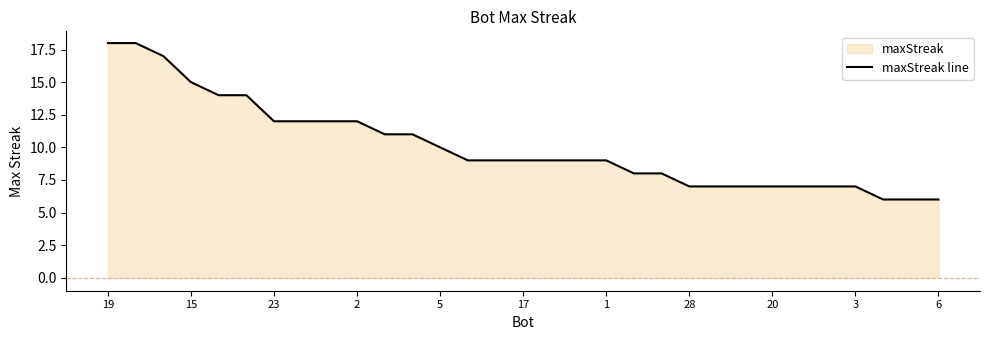

Does the chart display data point markers on the line(s)?

No